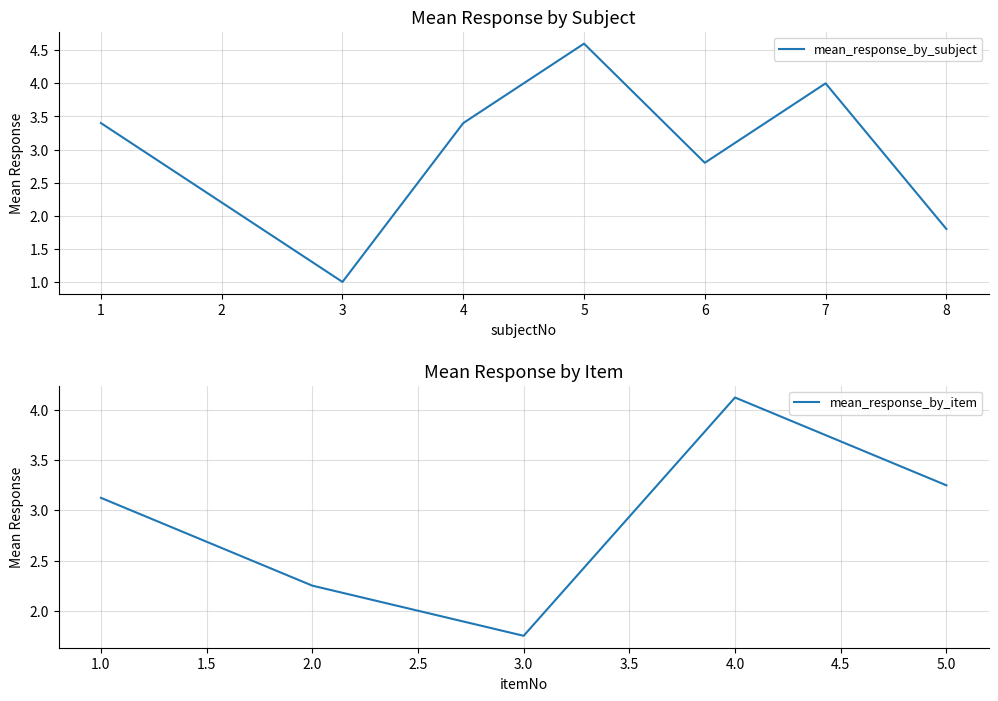

The mean_response_by_subject series shows 2.1 at 8. True or false?

False